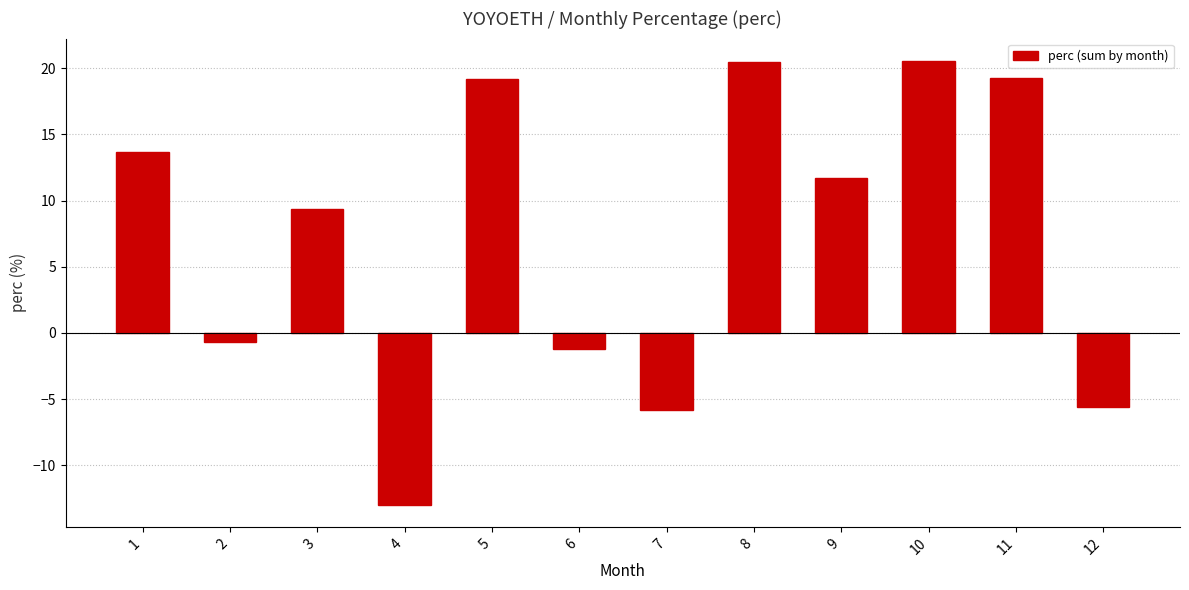

How many values are below 11?

6